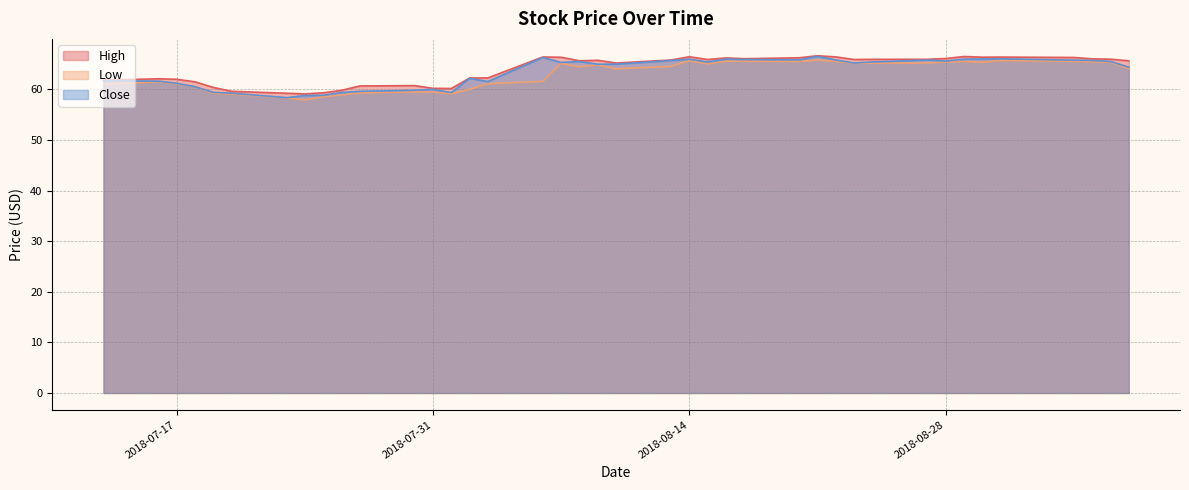

How many series are shown in this chart?

3